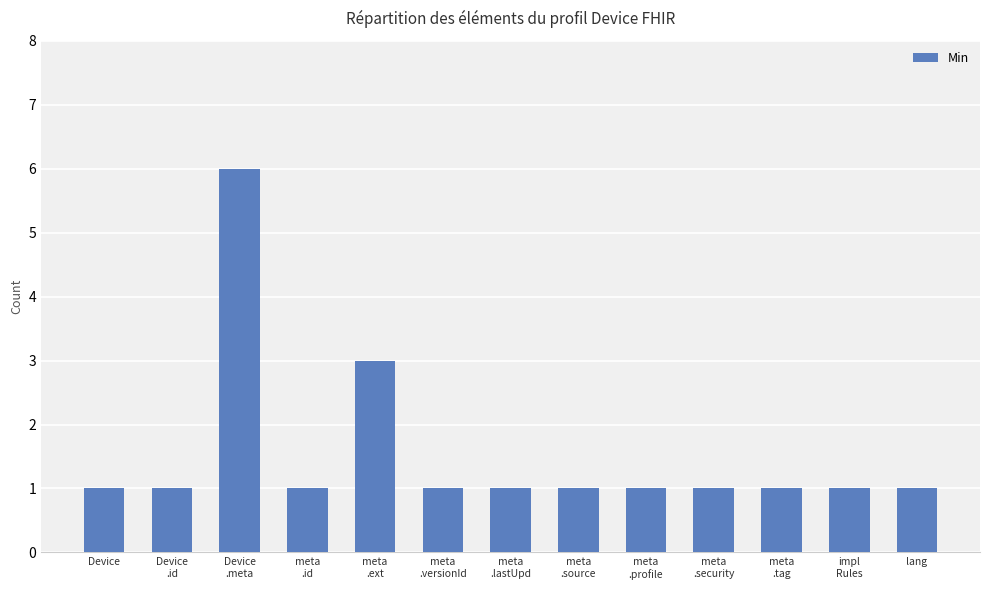

What is the label of the 10th bar from the left?

meta
.security